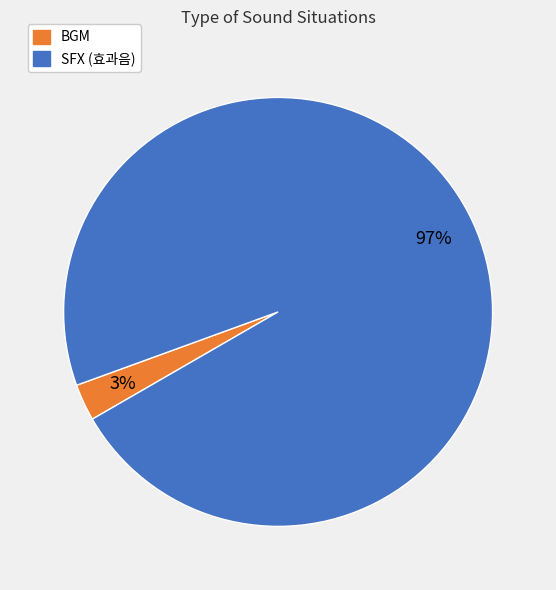

Is there any slice that represents more than half of the pie?

Yes